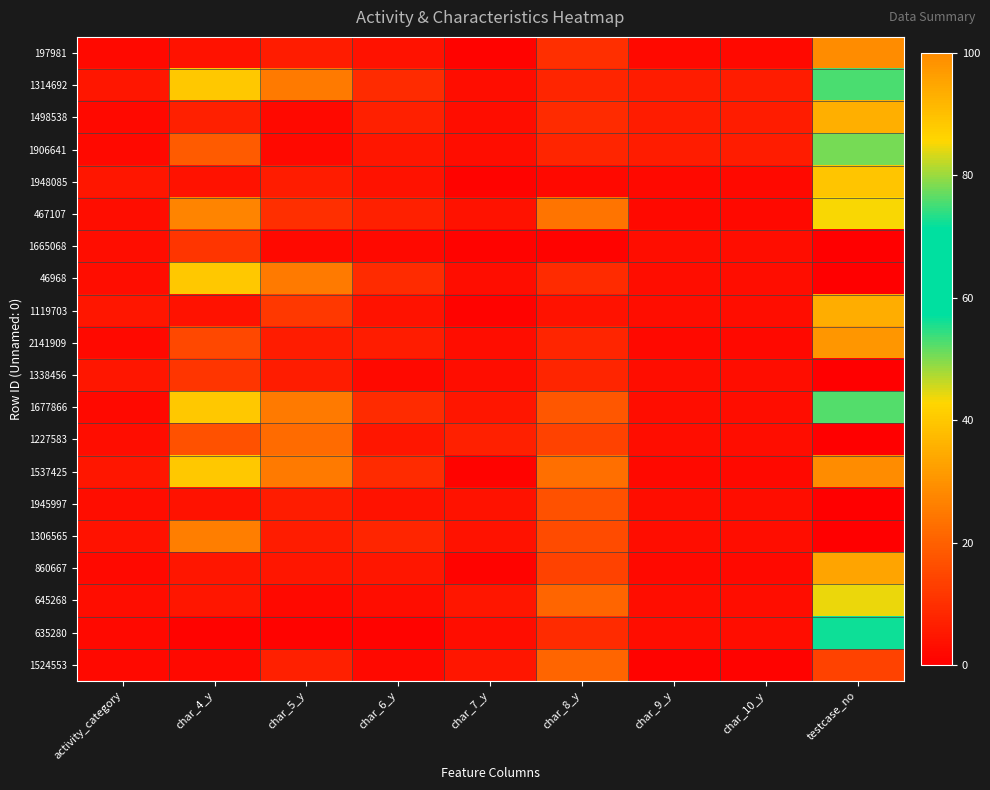

Reading left to right, extract all data points from this chart.

197981: activity_category=2	char_4_y=4	char_5_y=6	char_6_y=4	char_7_y=1	char_8_y=10	char_9_y=2	char_10_y=2	testcase_no=100
1314692: activity_category=5	char_4_y=40	char_5_y=25	char_6_y=9	char_7_y=3	char_8_y=8	char_9_y=6	char_10_y=6	testcase_no=53
1498538: activity_category=2	char_4_y=7	char_5_y=2	char_6_y=7	char_7_y=3	char_8_y=9	char_9_y=6	char_10_y=6	testcase_no=93
1906641: activity_category=2	char_4_y=19	char_5_y=2	char_6_y=5	char_7_y=3	char_8_y=8	char_9_y=6	char_10_y=6	testcase_no=78
1948085: activity_category=5	char_4_y=4	char_5_y=6	char_6_y=4	char_7_y=1	char_8_y=2	char_9_y=2	char_10_y=2	testcase_no=89
467107: activity_category=3	char_4_y=27	char_5_y=10	char_6_y=7	char_7_y=4	char_8_y=24	char_9_y=2	char_10_y=2	testcase_no=43
1665068: activity_category=3	char_4_y=11	char_5_y=2	char_6_y=2	char_7_y=1	char_8_y=1	char_9_y=3	char_10_y=3	testcase_no=0
46968: activity_category=3	char_4_y=40	char_5_y=25	char_6_y=9	char_7_y=3	char_8_y=9	char_9_y=3	char_10_y=3	testcase_no=0
1119703: activity_category=5	char_4_y=4	char_5_y=12	char_6_y=4	char_7_y=1	char_8_y=4	char_9_y=3	char_10_y=3	testcase_no=35
2141909: activity_category=2	char_4_y=15	char_5_y=6	char_6_y=6	char_7_y=3	char_8_y=8	char_9_y=2	char_10_y=2	testcase_no=98
1338456: activity_category=5	char_4_y=11	char_5_y=6	char_6_y=2	char_7_y=3	char_8_y=8	char_9_y=3	char_10_y=3	testcase_no=0
1677866: activity_category=2	char_4_y=40	char_5_y=25	char_6_y=9	char_7_y=5	char_8_y=18	char_9_y=3	char_10_y=3	testcase_no=76
1227583: activity_category=3	char_4_y=17	char_5_y=22	char_6_y=5	char_7_y=7	char_8_y=14	char_9_y=3	char_10_y=3	testcase_no=0
1537425: activity_category=5	char_4_y=40	char_5_y=25	char_6_y=9	char_7_y=1	char_8_y=23	char_9_y=2	char_10_y=2	testcase_no=100
1945997: activity_category=3	char_4_y=4	char_5_y=6	char_6_y=4	char_7_y=4	char_8_y=17	char_9_y=3	char_10_y=3	testcase_no=0
1306565: activity_category=4	char_4_y=26	char_5_y=6	char_6_y=8	char_7_y=4	char_8_y=16	char_9_y=3	char_10_y=3	testcase_no=0
860667: activity_category=2	char_4_y=5	char_5_y=5	char_6_y=5	char_7_y=1	char_8_y=14	char_9_y=2	char_10_y=2	testcase_no=95
645268: activity_category=3	char_4_y=5	char_5_y=2	char_6_y=3	char_7_y=5	char_8_y=21	char_9_y=3	char_10_y=3	testcase_no=44
635280: activity_category=2	char_4_y=1	char_5_y=1	char_6_y=1	char_7_y=3	char_8_y=9	char_9_y=3	char_10_y=3	testcase_no=72
1524553: activity_category=2	char_4_y=2	char_5_y=7	char_6_y=2	char_7_y=5	char_8_y=21	char_9_y=1	char_10_y=1	testcase_no=14